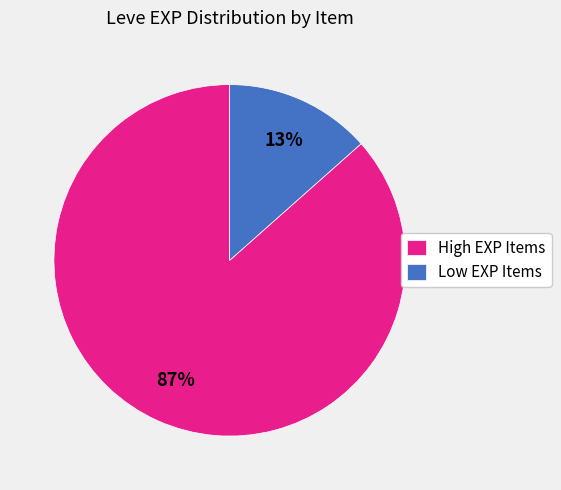

Count the number of slices in the pie.

2